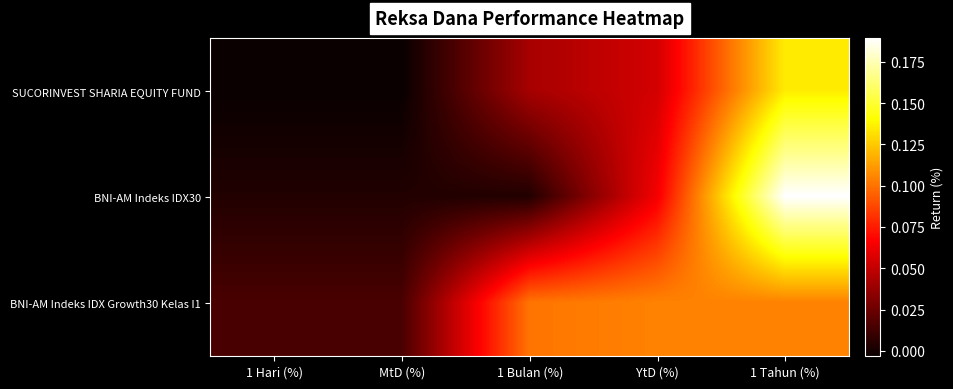

Which series has the largest total across all categories?

BNI-AM Indeks IDX Growth30 Kelas I1